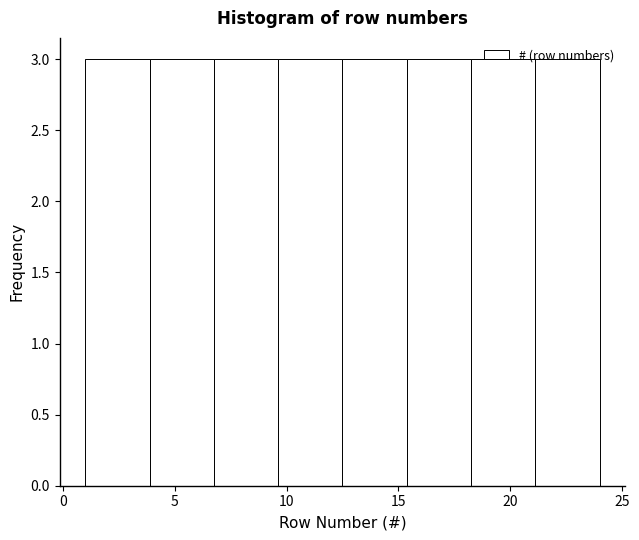

What is the height of the bar covering 15.5 to 18.5 on the x-axis? Neither the bar edges nor the heights are printed on the chart, so give them approximately, as read against the axes.

3